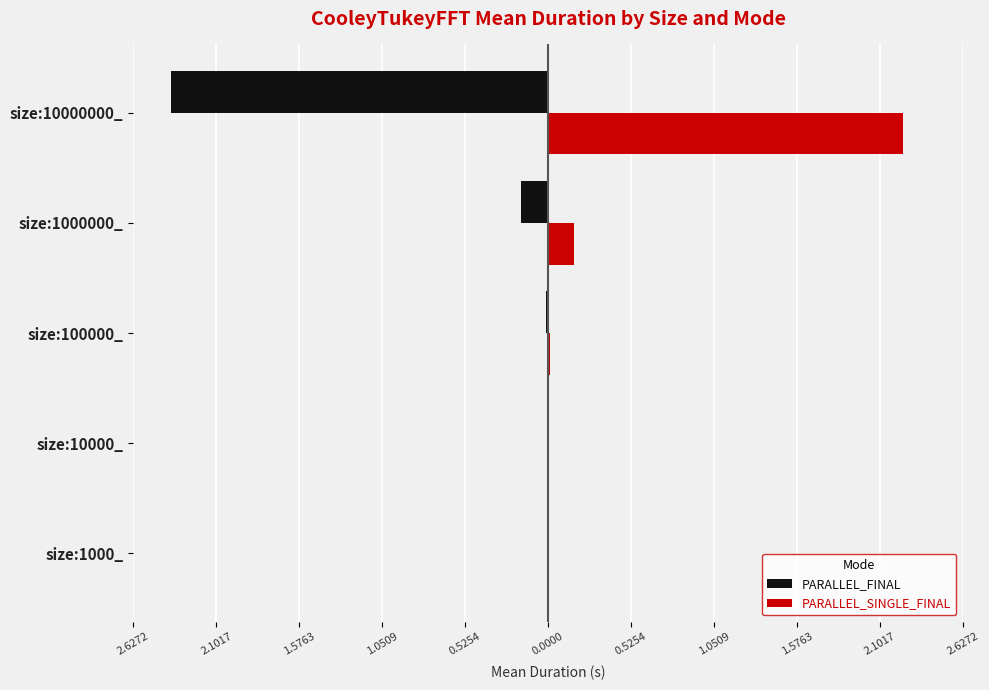

What are all the series names shown in the legend?

PARALLEL_FINAL, PARALLEL_SINGLE_FINAL